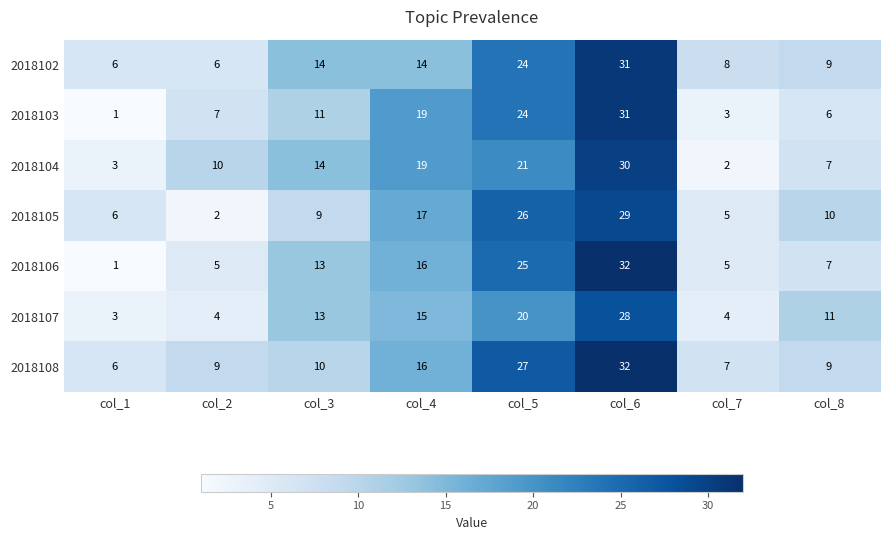

What is the difference between the 2018105 values at col_4 and col_5?

9